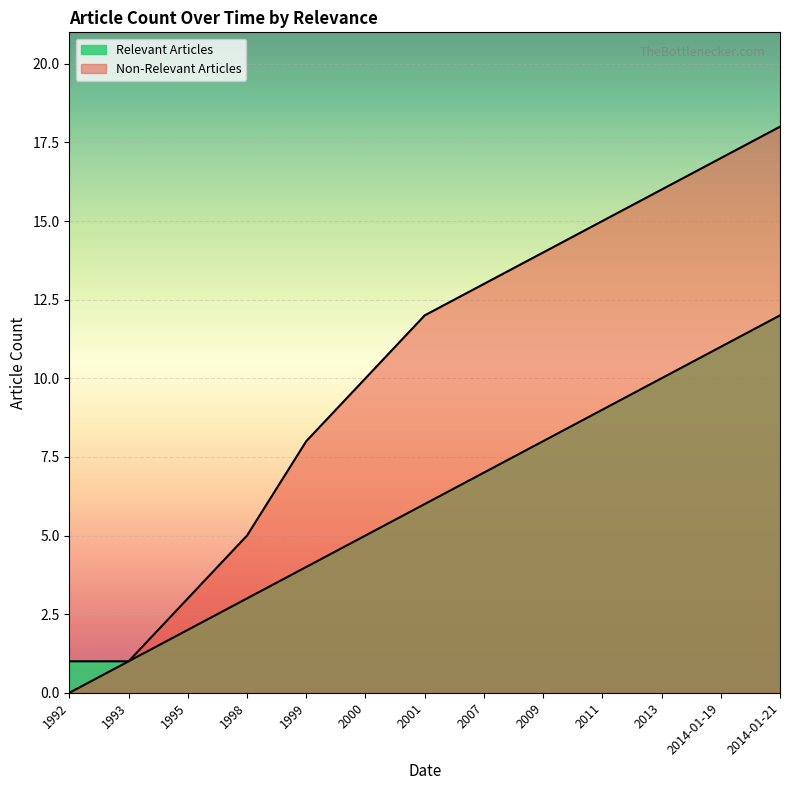

What is the difference between the maximum and minimum values in the Non-Relevant Articles series?

18